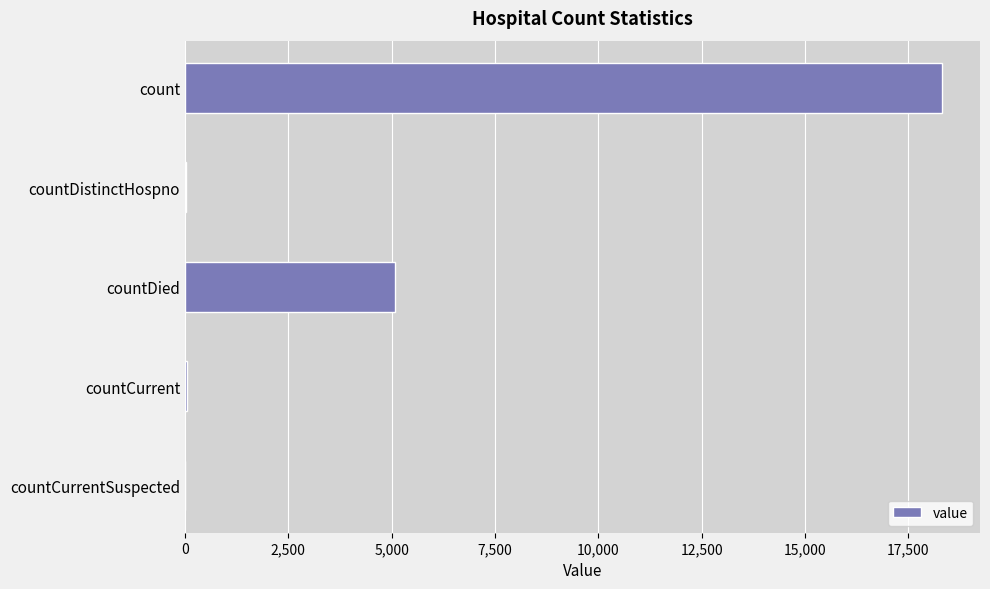

True or false: the data shows 7984 at countDied.

False